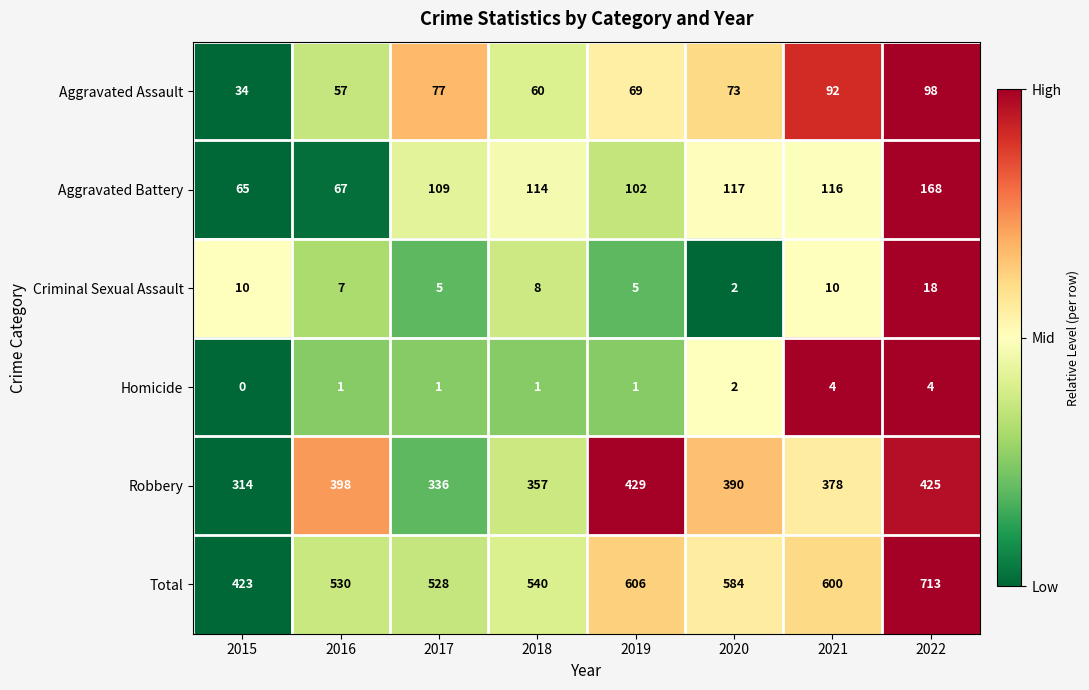

Is it true that Criminal Sexual Assault equals 3 at 2015?

False